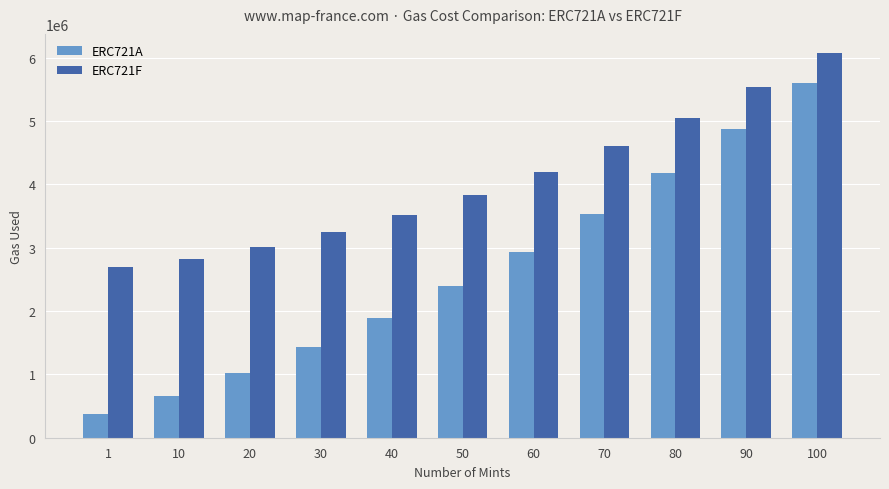

What is the value of the ERC721A bar at the 2nd from the left?

655134